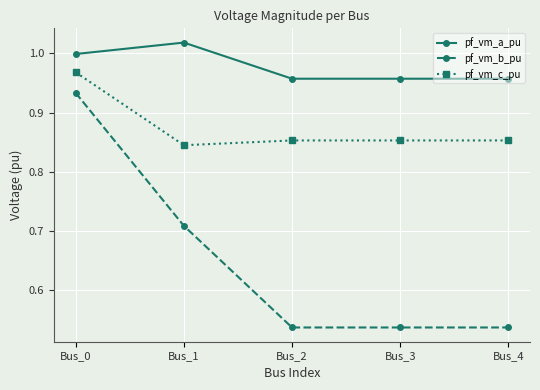

How many data points does each series have?

5